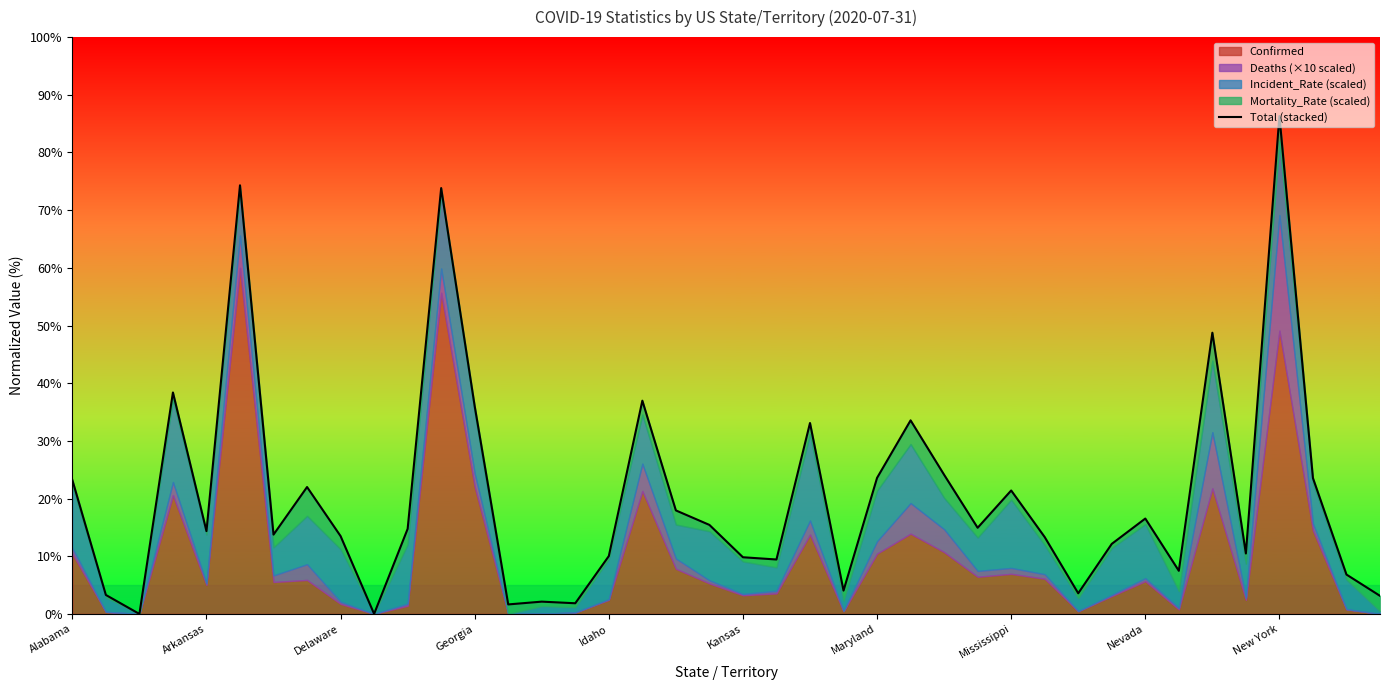

What is the difference between the maximum and minimum values?

86.3